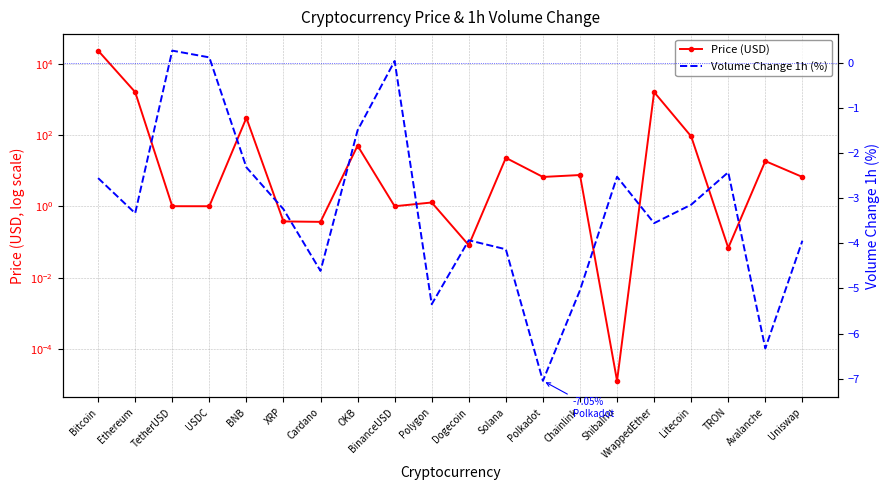

Where is the first local maximum for Volume Change 1h (%)?

TetherUSD